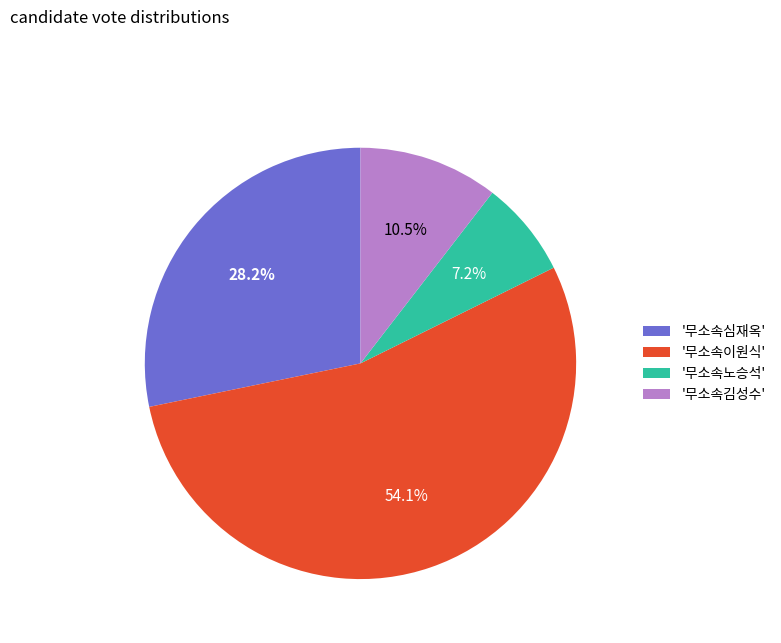

What is the total percentage of '무소속노승석' and '무소속심재옥'?

35.4%